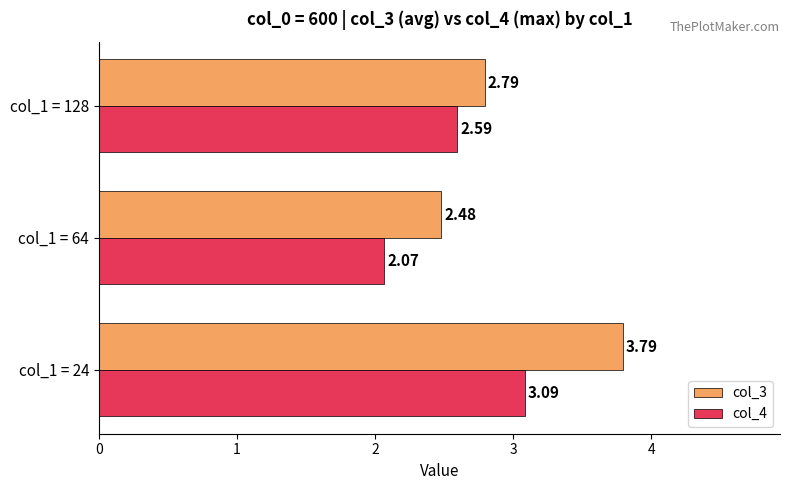

What is the sum of all col_3 values?

9.1